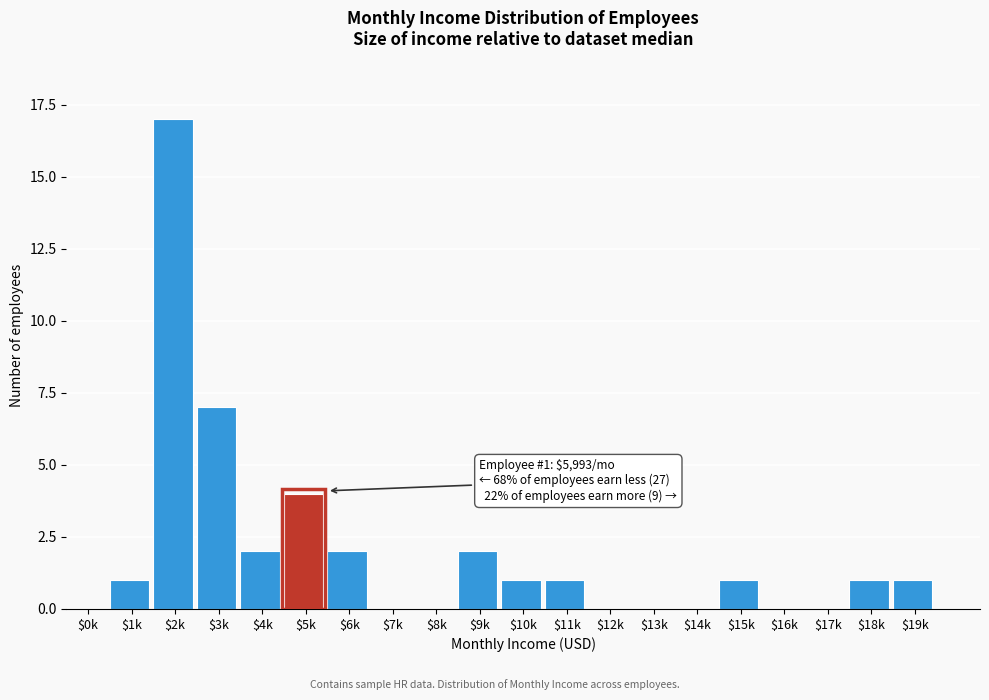

What is the sum of all values?

40